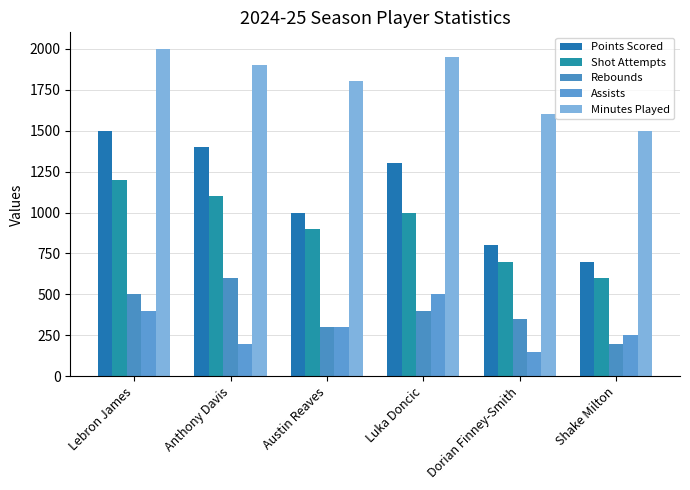

Reading left to right, what are all the values shown in this chart?

Points Scored: Lebron James=1500	Anthony Davis=1400	Austin Reaves=1000	Luka Doncic=1300	Dorian Finney-Smith=800	Shake Milton=700
Shot Attempts: Lebron James=1200	Anthony Davis=1100	Austin Reaves=900	Luka Doncic=1000	Dorian Finney-Smith=700	Shake Milton=600
Rebounds: Lebron James=500	Anthony Davis=600	Austin Reaves=300	Luka Doncic=400	Dorian Finney-Smith=350	Shake Milton=200
Assists: Lebron James=400	Anthony Davis=200	Austin Reaves=300	Luka Doncic=500	Dorian Finney-Smith=150	Shake Milton=250
Minutes Played: Lebron James=2000	Anthony Davis=1900	Austin Reaves=1800	Luka Doncic=1950	Dorian Finney-Smith=1600	Shake Milton=1500